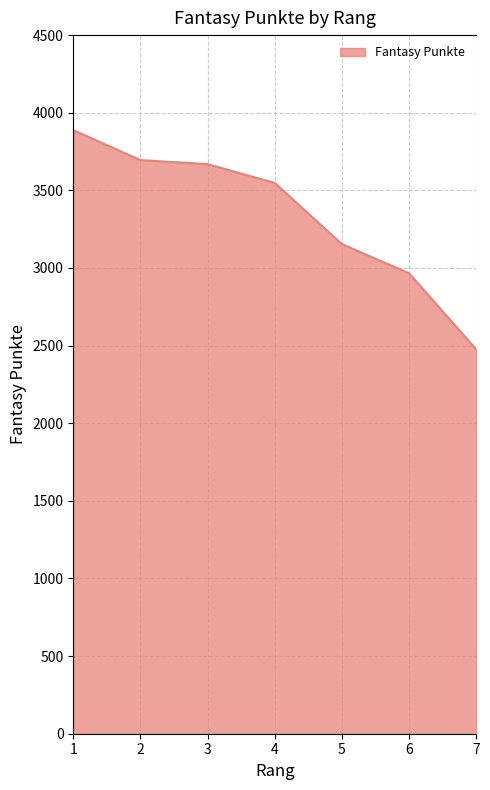

What is the greatest value displayed?

3888